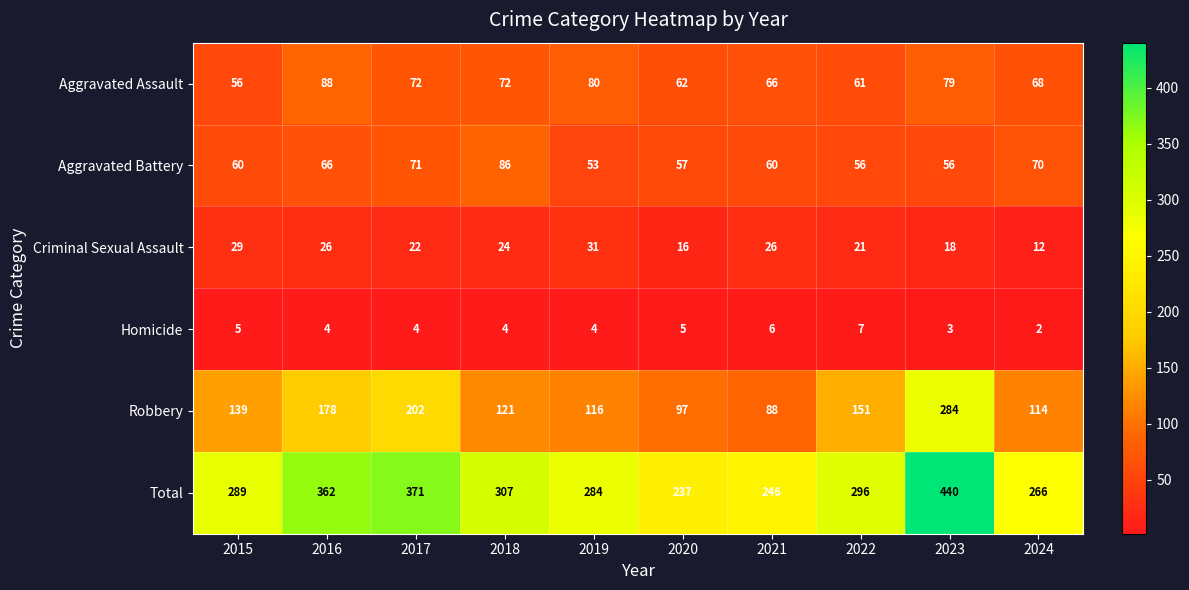

Rank the series by their maximum value, from highest to lowest.

Total, Robbery, Aggravated Assault, Aggravated Battery, Criminal Sexual Assault, Homicide